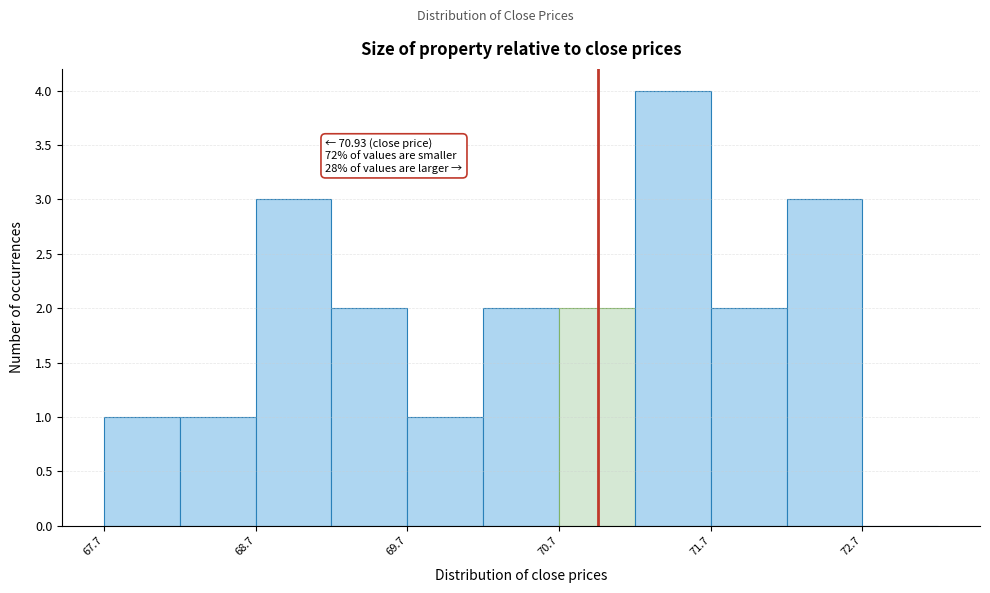

Which range on the x-axis has the tallest bar?

71.17 to 71.67